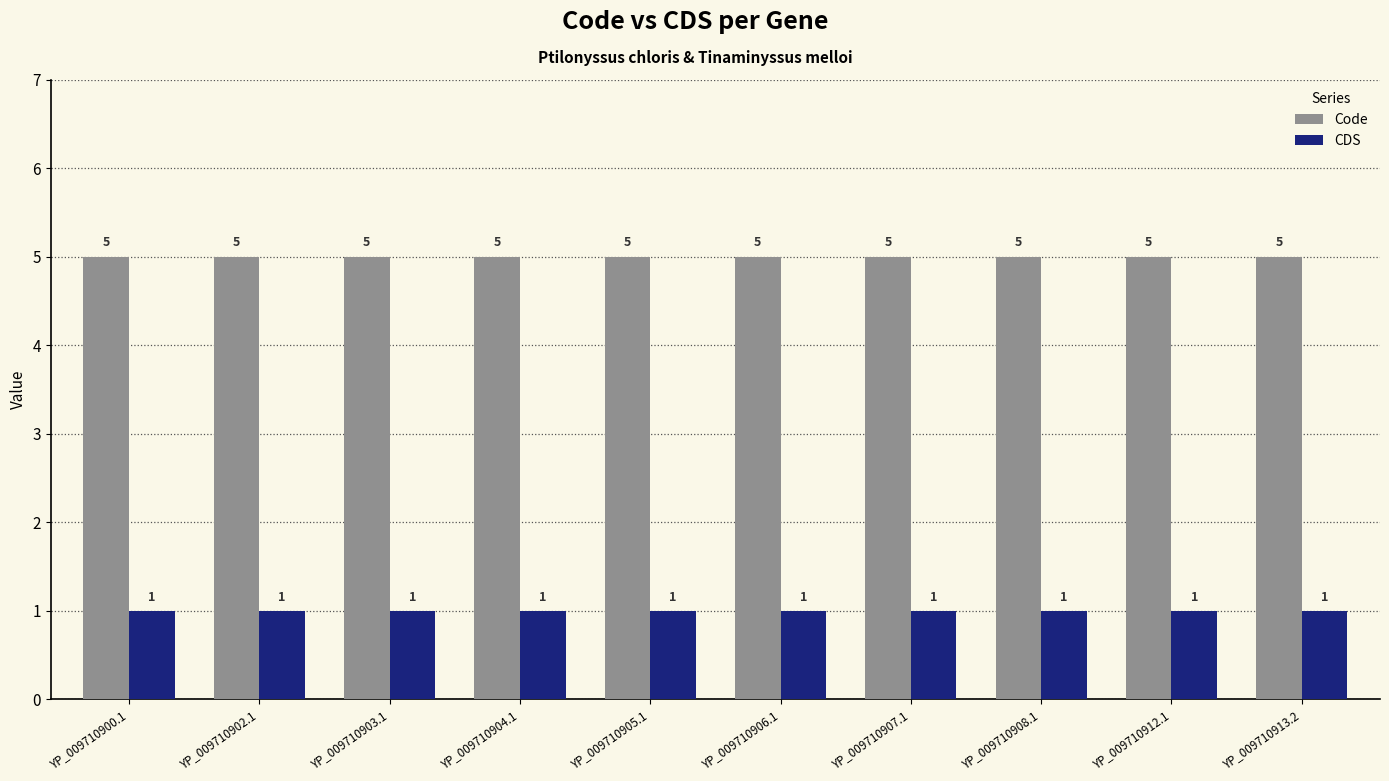

How many bars are there in each group?

2